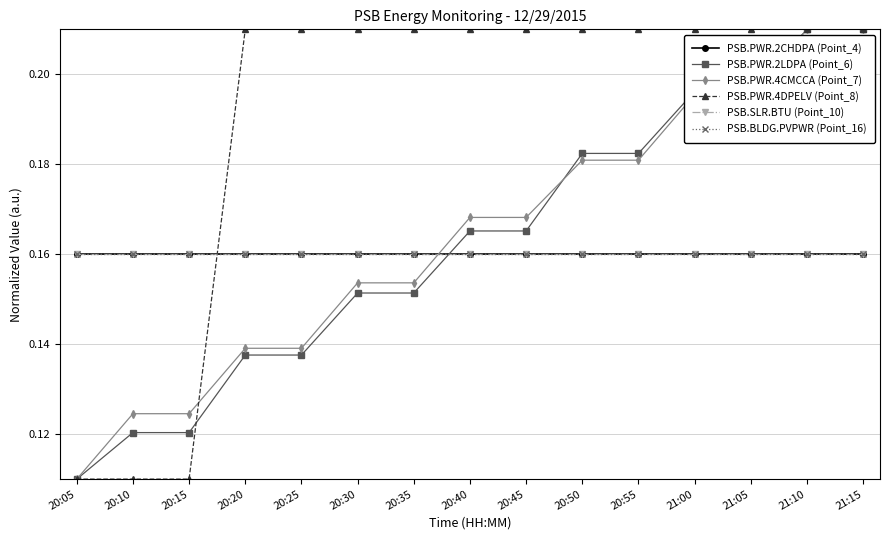

What is the average value of the PSB.BLDG.PVPWR (Point_16) series?

0.2